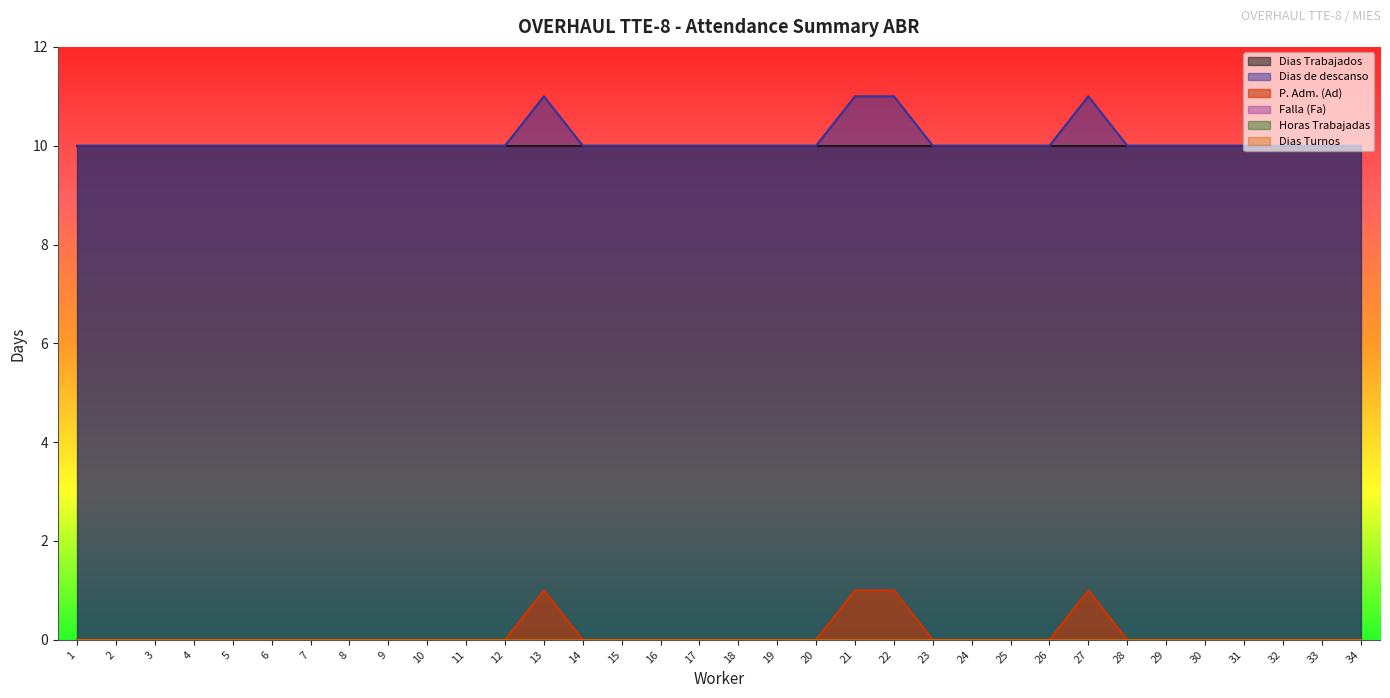

How many lines are shown in the chart?

6